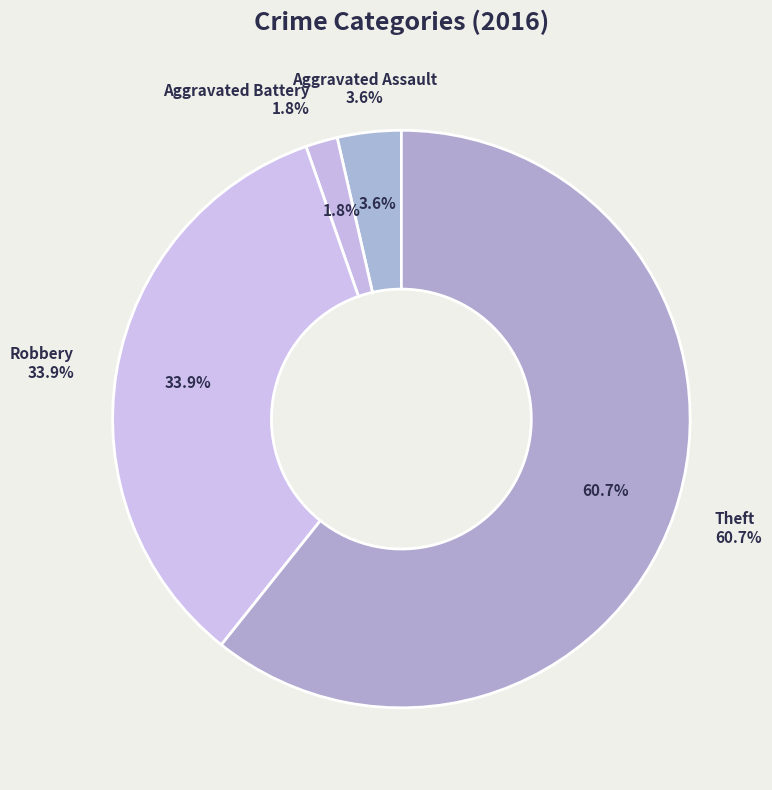

Is the sum of Robbery and Aggravated Assault greater than half?

No